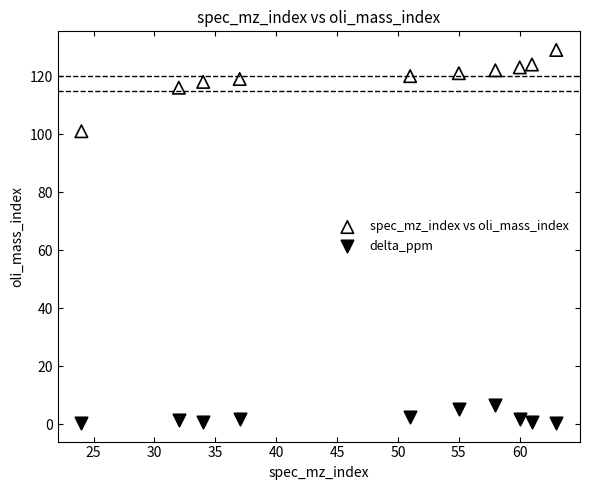

Which series reaches the maximum Y coordinate?

spec_mz_index vs oli_mass_index